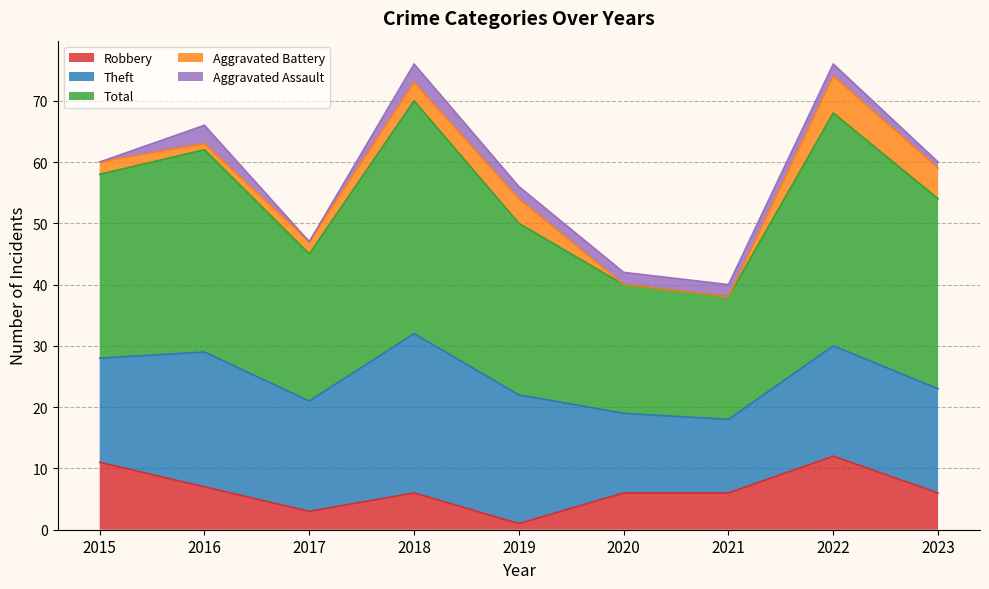

Where is Aggravated Assault nearest to the value 1?

2023